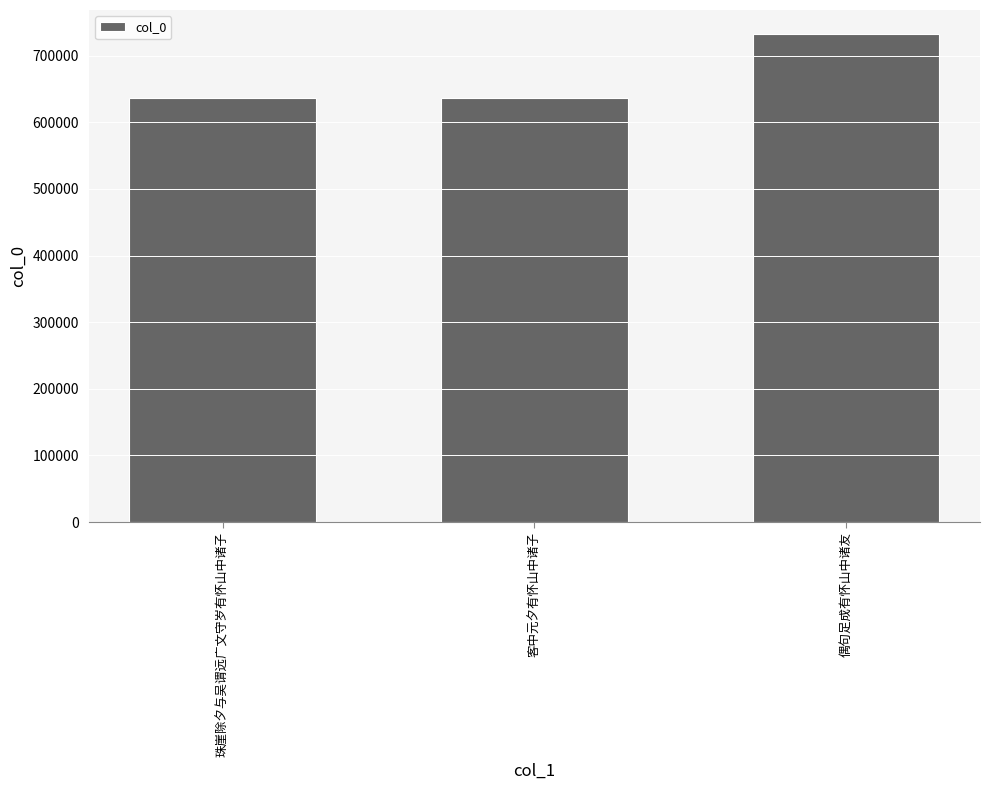

Are the bars grouped side by side (vs. stacked)?

No